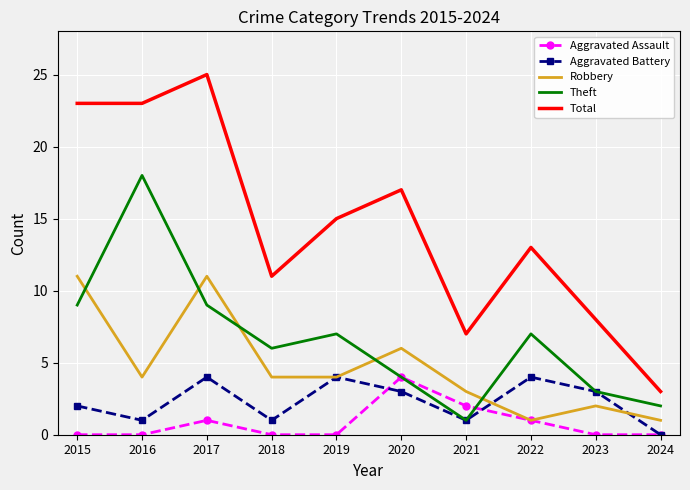

What is the highest value of the Total series?

25